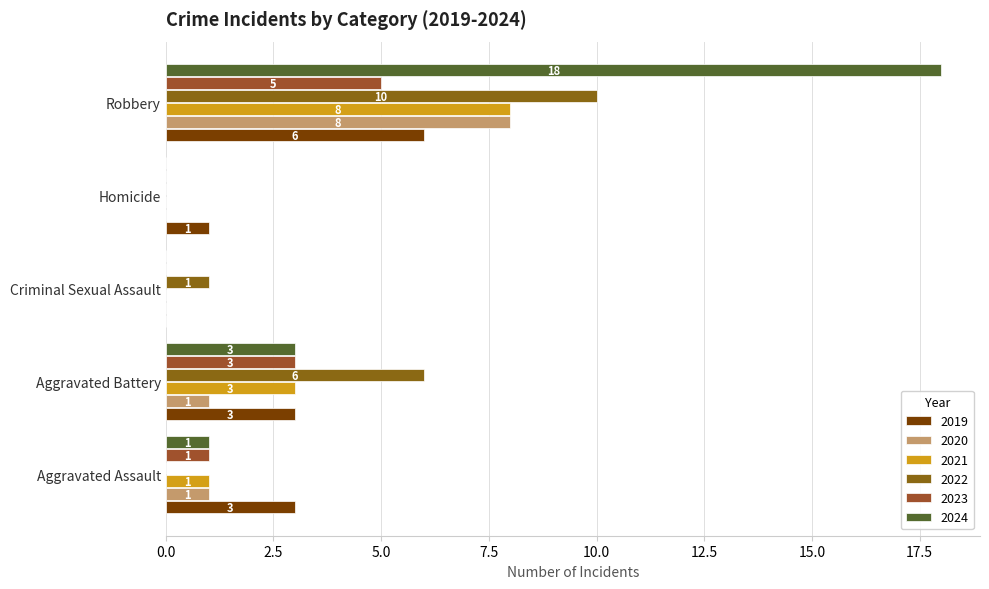

What is the difference between the 2022 values at Robbery and Aggravated Battery?

4